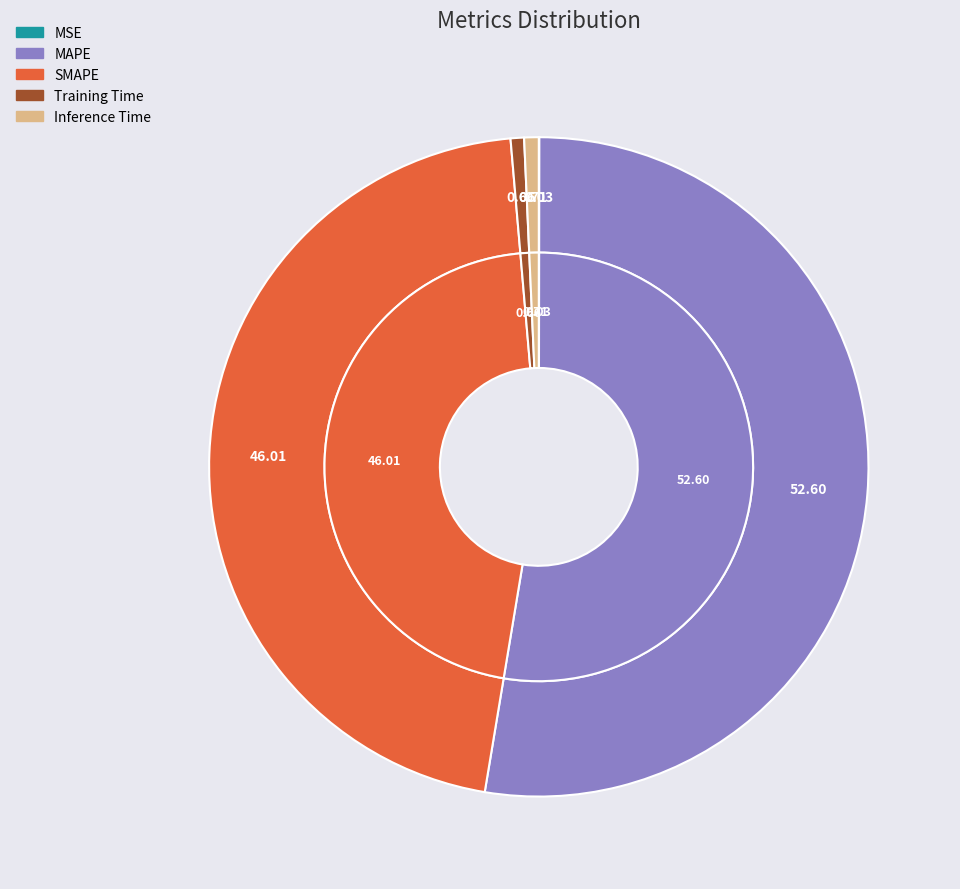

How many segments does this pie chart have?

5